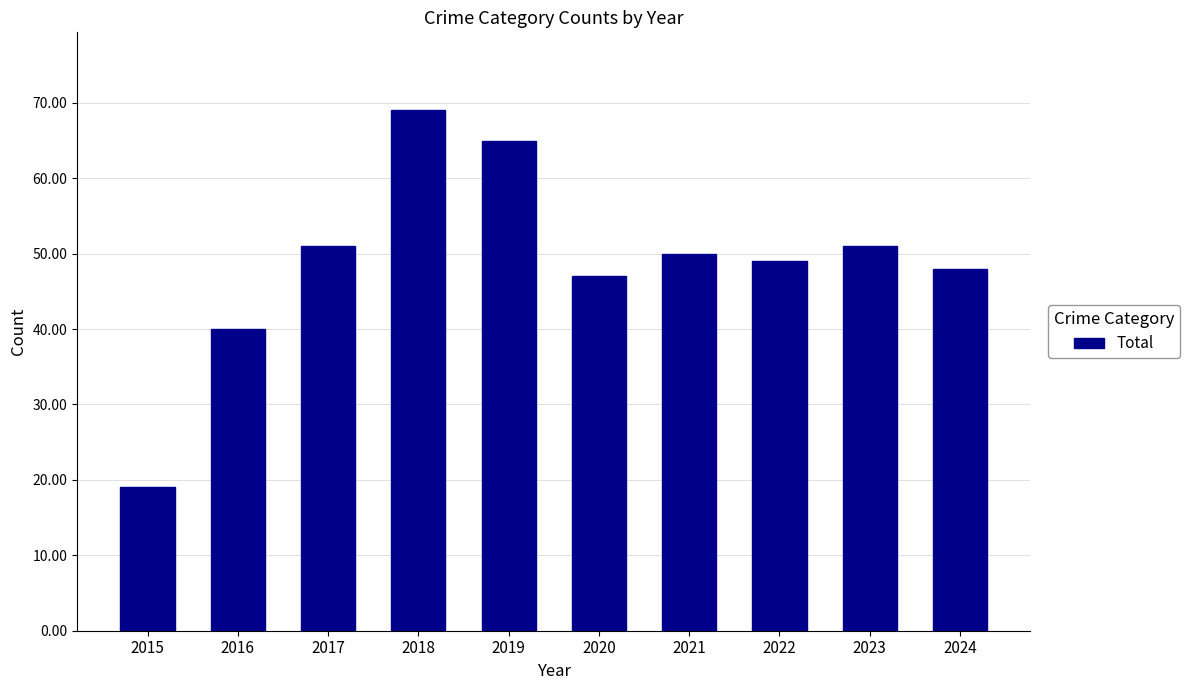

How many bars are there in total?

10